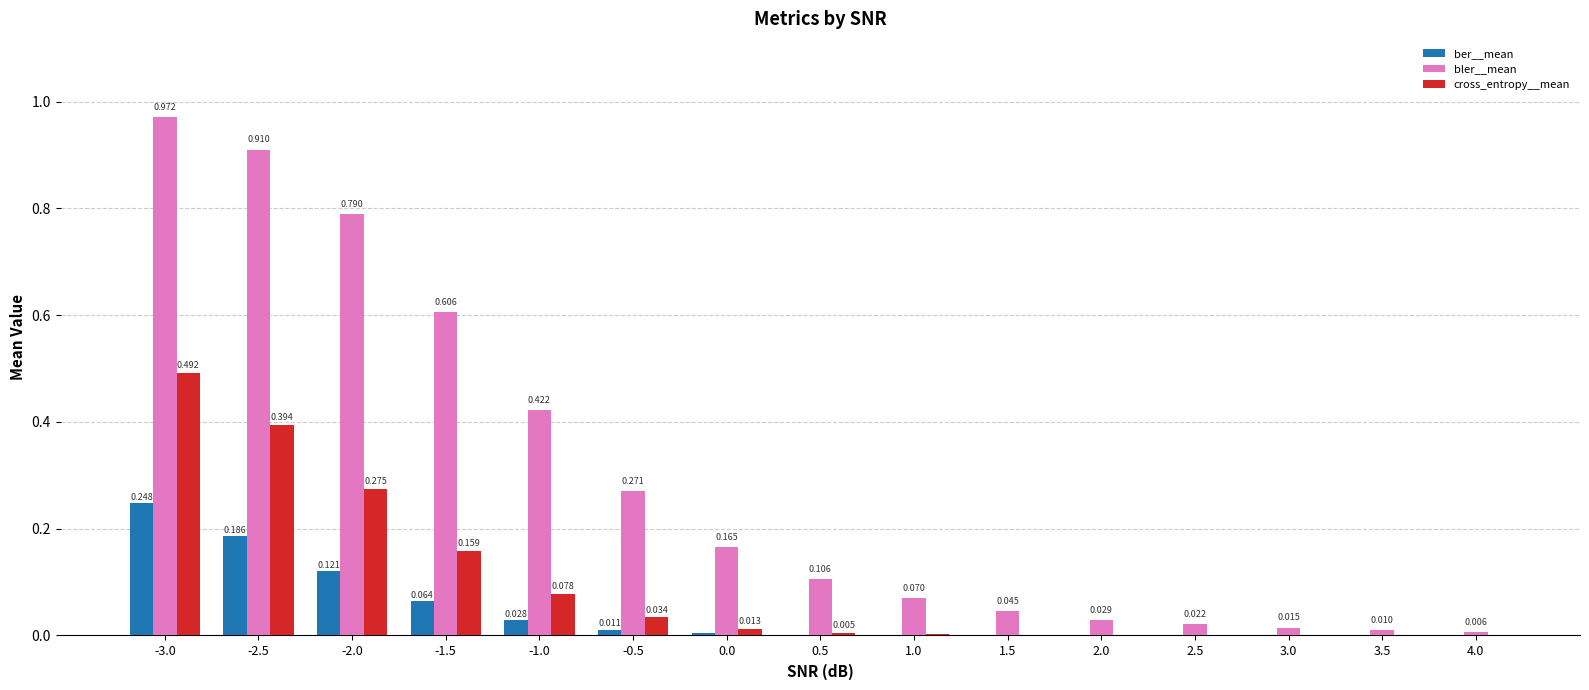

Which series has the largest total across all categories?

bler__mean